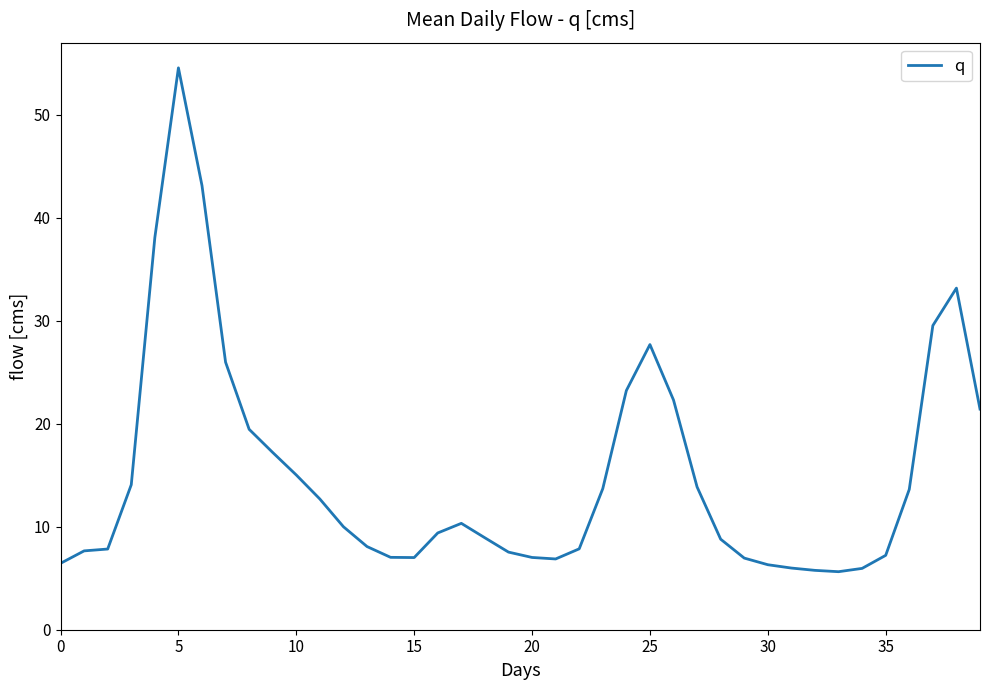

What is the greatest value displayed?

54.5